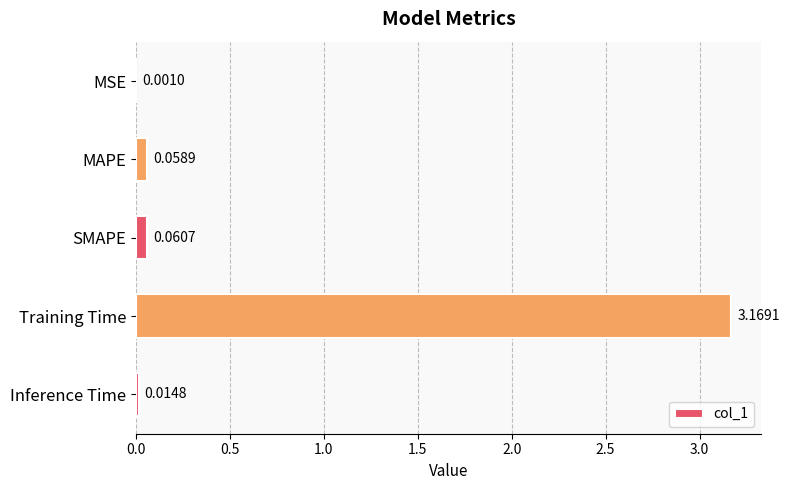

At which category does the chart reach its peak across all series?

Training Time